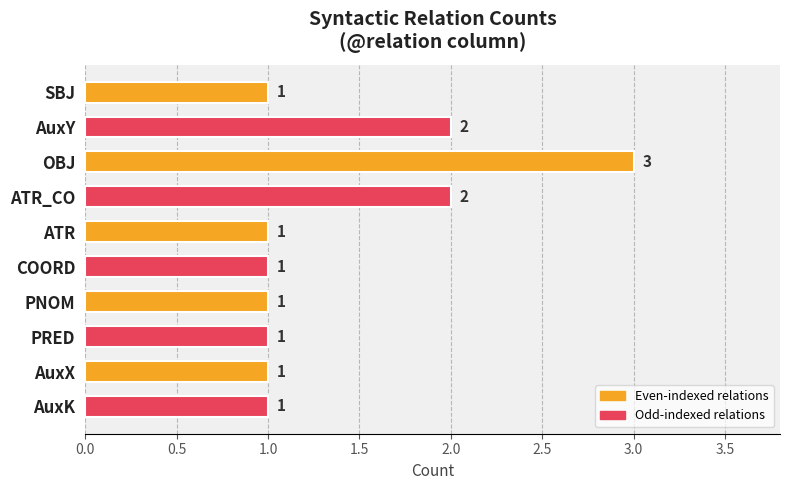

Between OBJ and PRED, which is larger?

OBJ